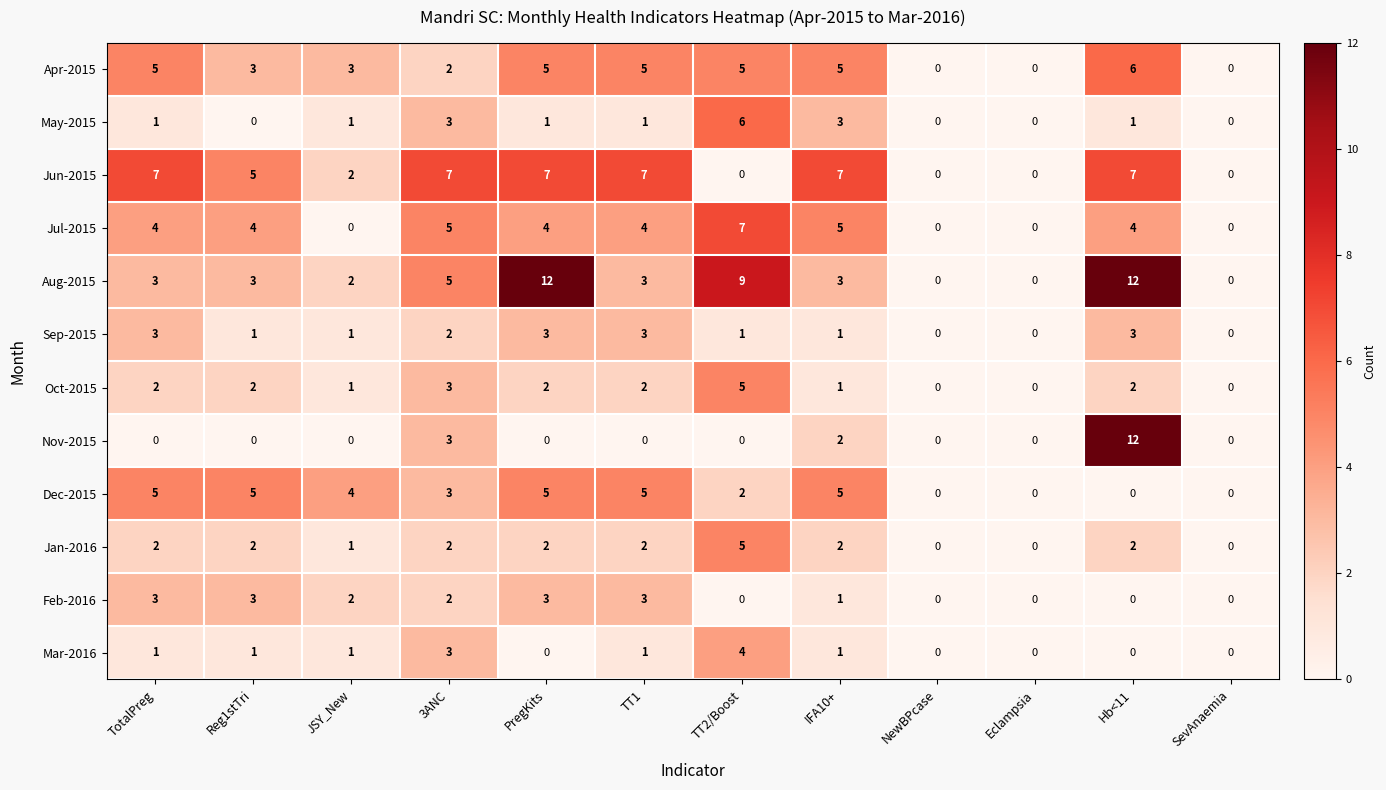

What is the sum of all May-2015 values?

17